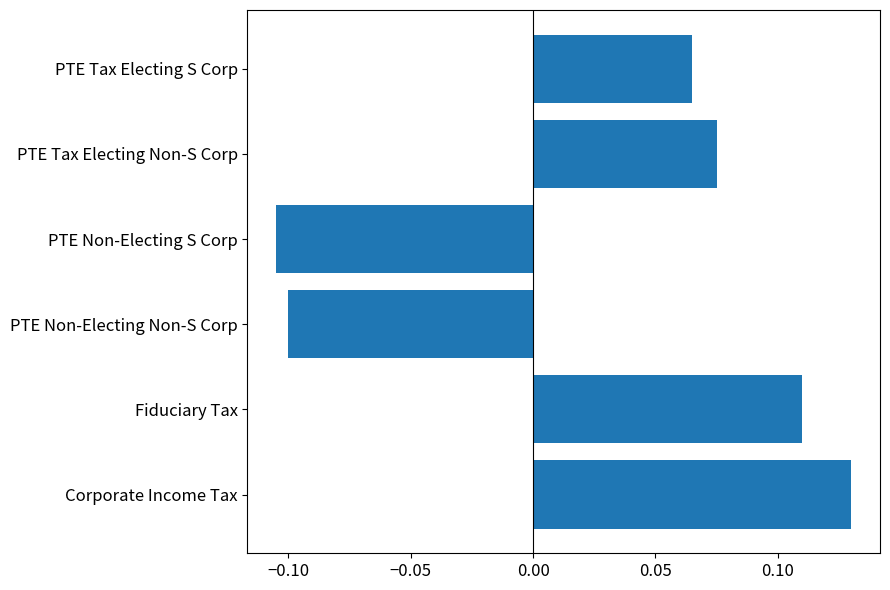

Between PTE Tax Electing S Corp and Fiduciary Tax, which is larger?

Fiduciary Tax